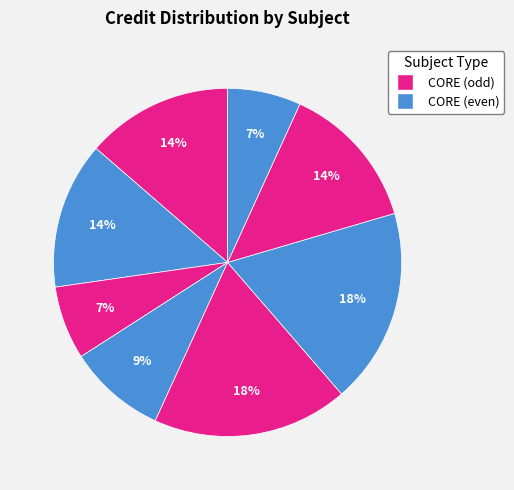

How many segments does this pie chart have?

8